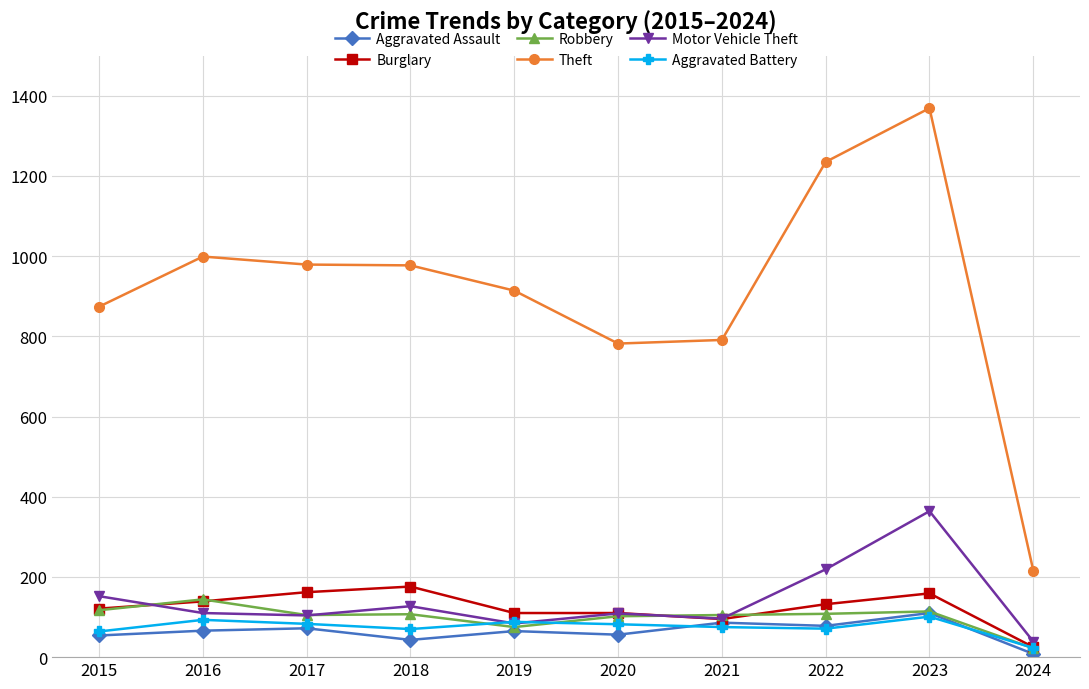

How many lines are shown in the chart?

6